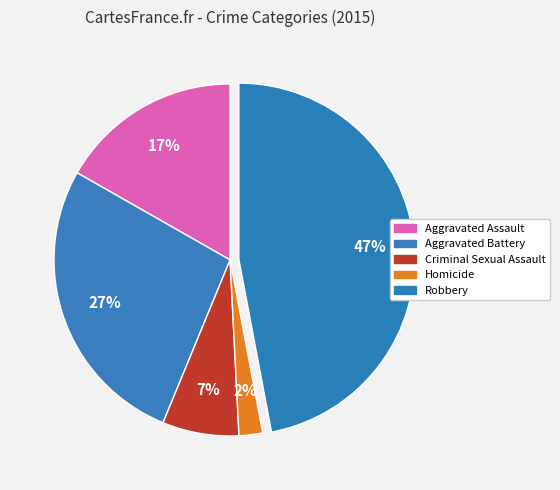

To the nearest percent, what is the combined percentage of Homicide and Robbery?

49%